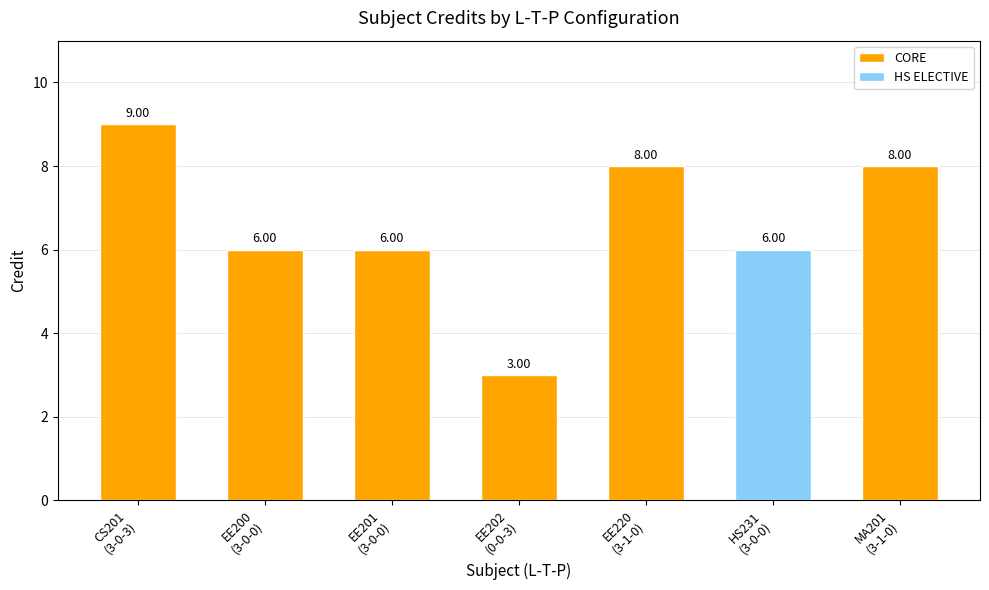

What is the difference between the second highest and minimum values?

5